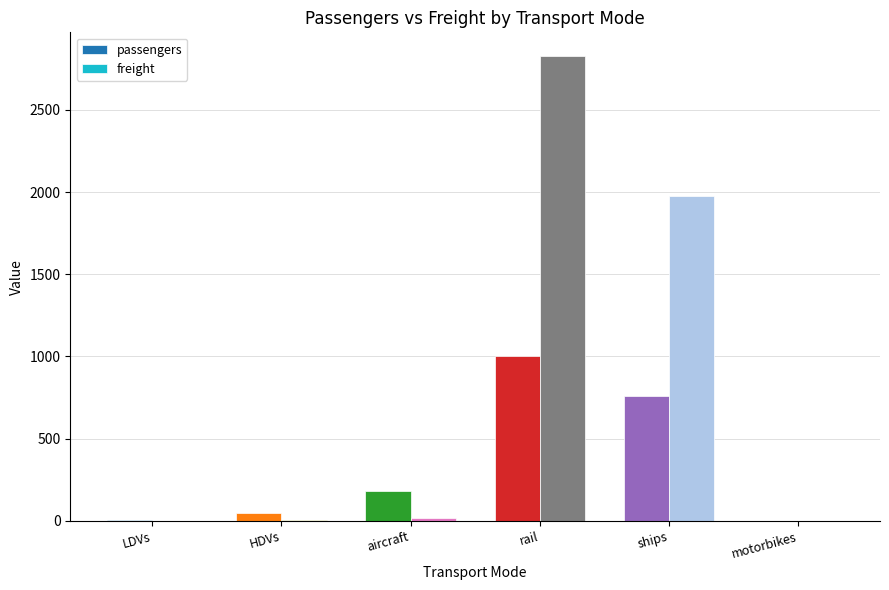

Which series has the largest range (max minus min)?

freight